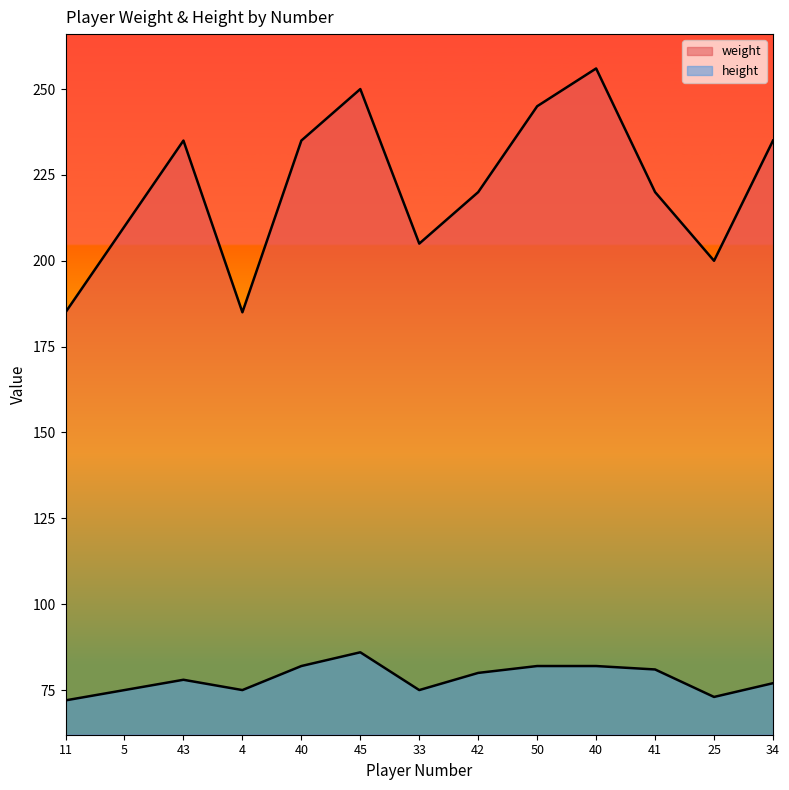

Which series changed the most between 40 and 25?

weight